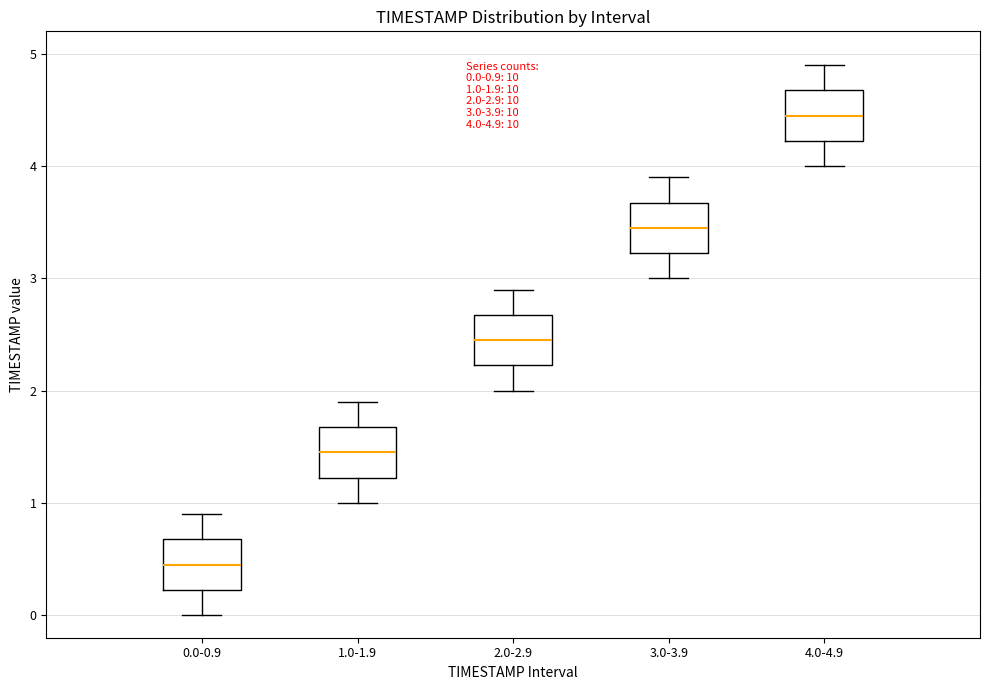

Which box's median line is the lowest?

0.0-0.9